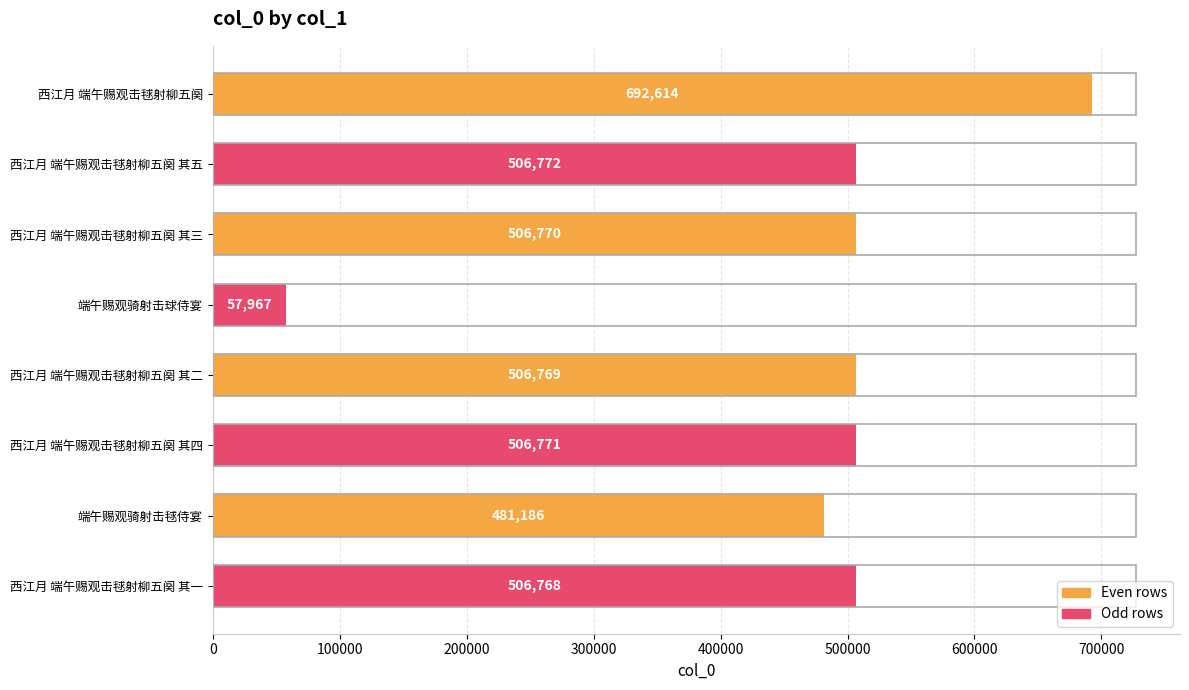

What is the average value?

470702